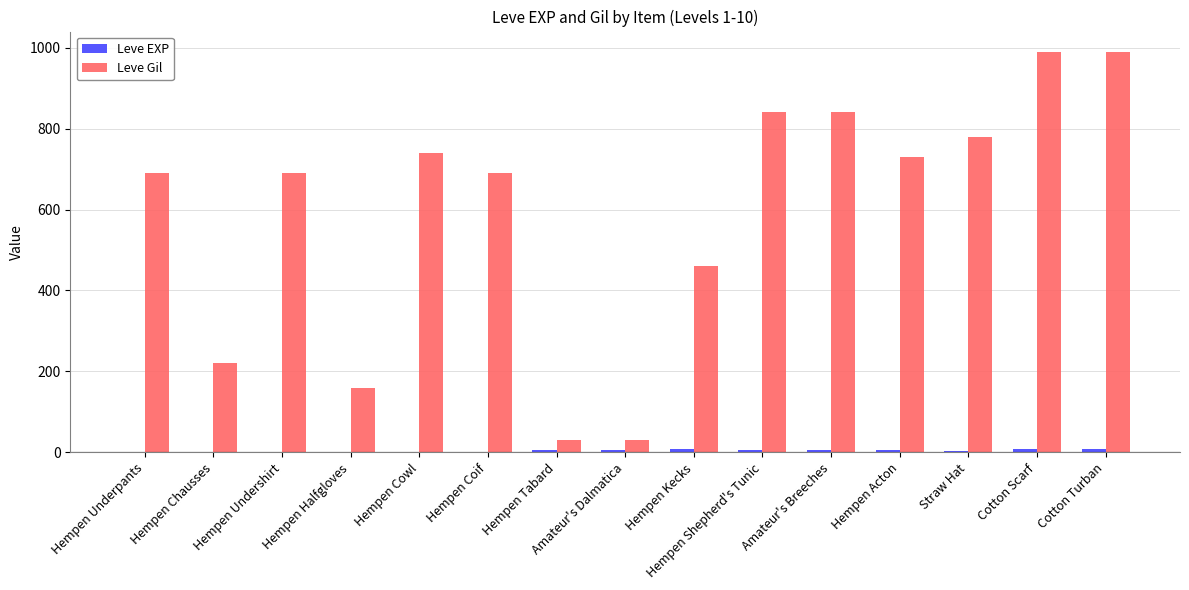

What is the sum of the Leve Gil values at Cotton Turban and Amateur's Breeches?

1830